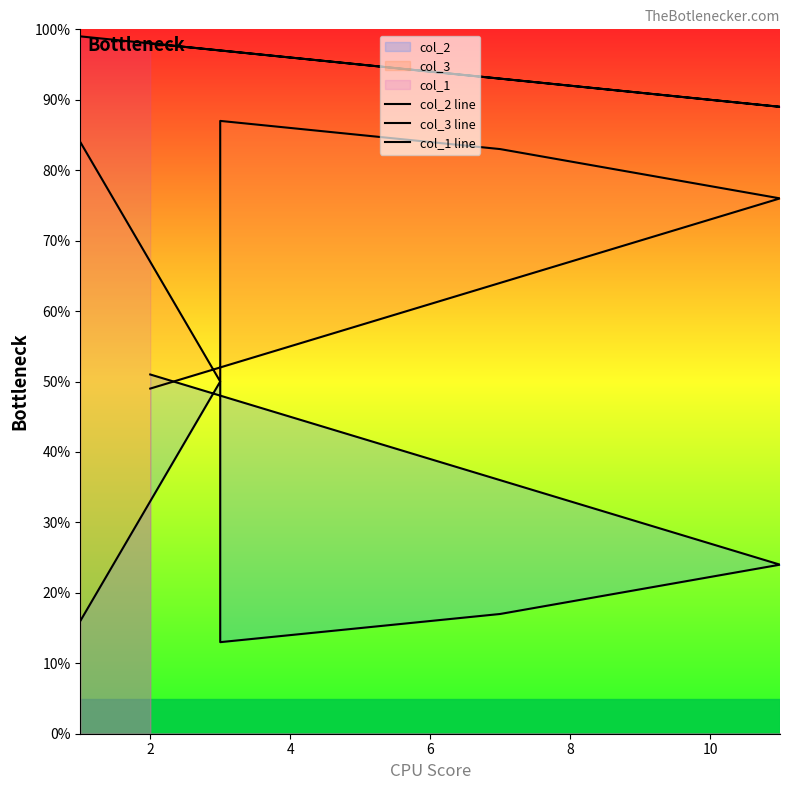

Which series has the largest range (max minus min)?

col_2 line